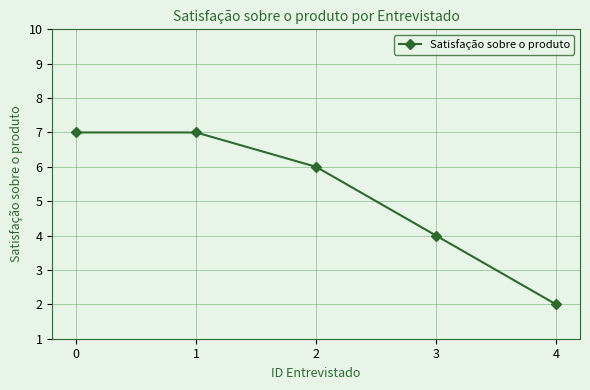

Count the number of data series in this chart.

1